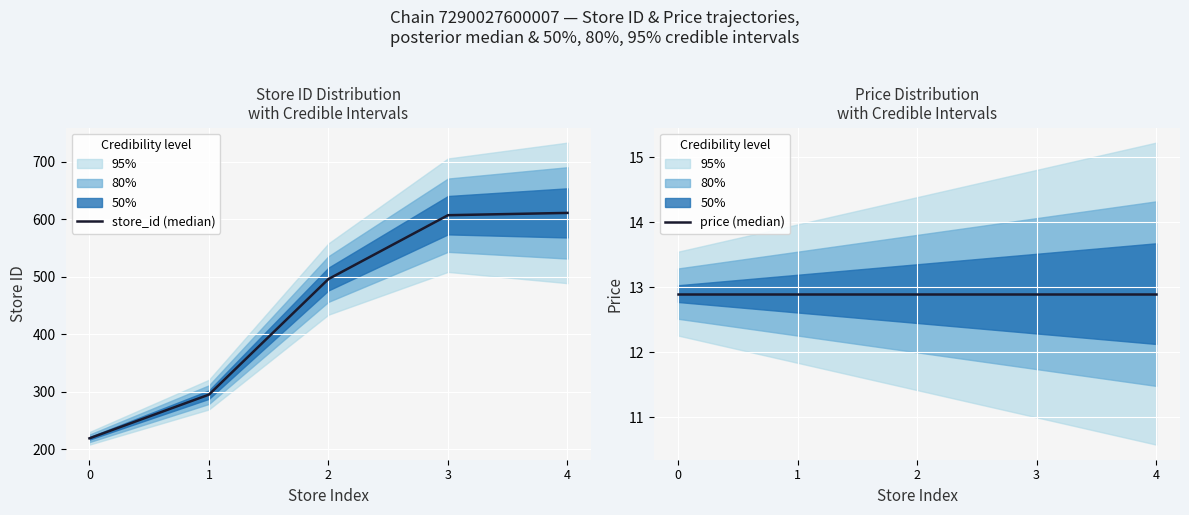

Count the number of data series in this chart.

2